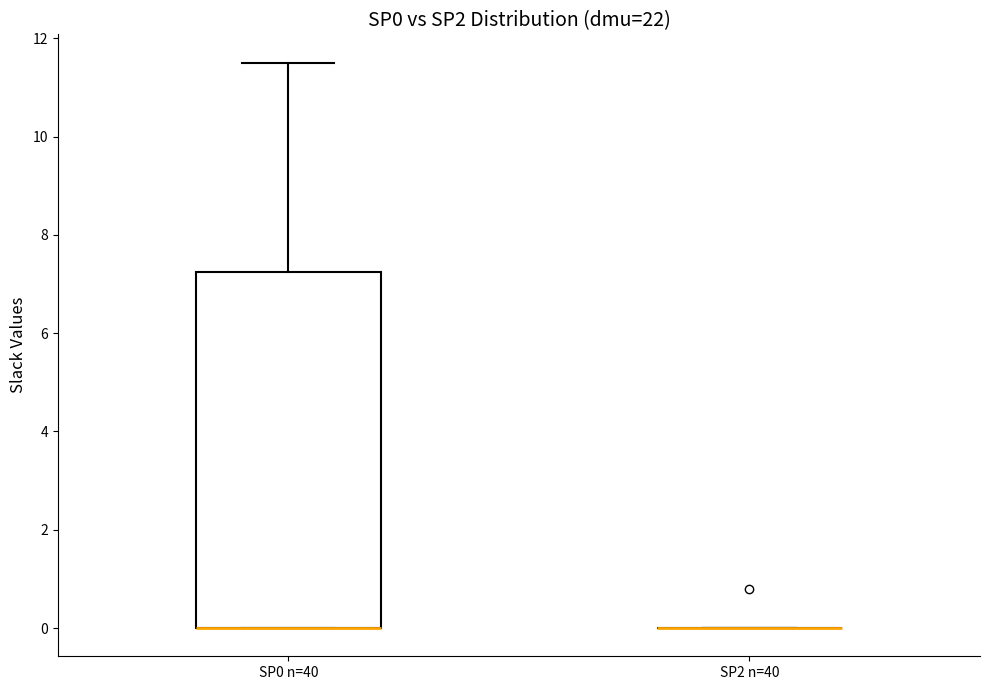

Reading left to right, transcribe this box plot: for each box, give where its median line is, the range the box spans, and where its two whiskers end, as read against the y-axis. The values are not printed on the chart, so give them approximately, as read against the axis.

SP0 n=40: median 0.0 (drawn on the box's lower edge), box 0.0 to 7.2, whiskers 0.0 to 11.6
SP2 n=40: box collapsed to a line at 0.0, whiskers 0.0 to 0.0